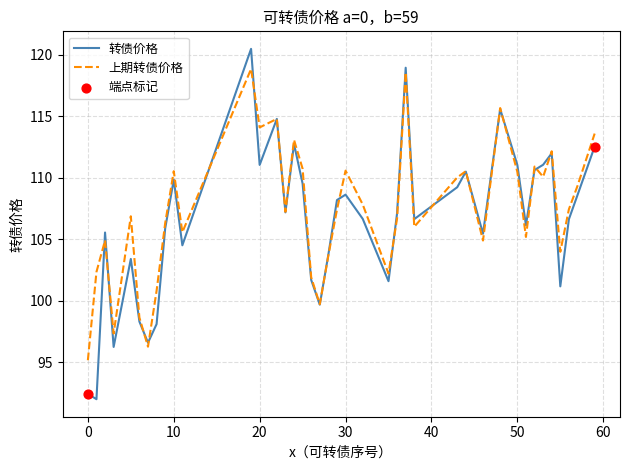

What is the minimum value shown in the chart?

92.0